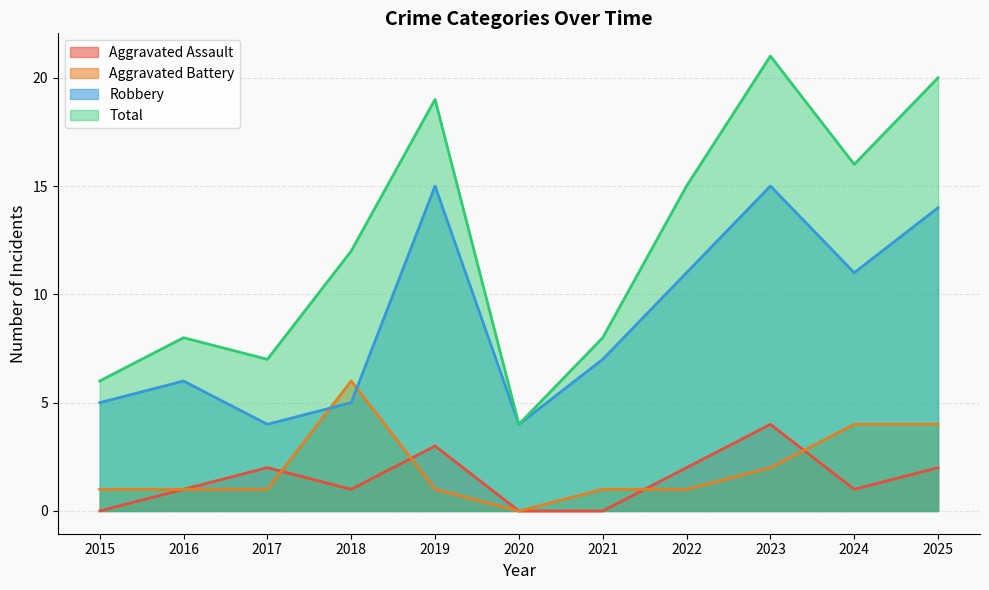

In Total, how many points are lower than both neighbors (excluding endpoints)?

3